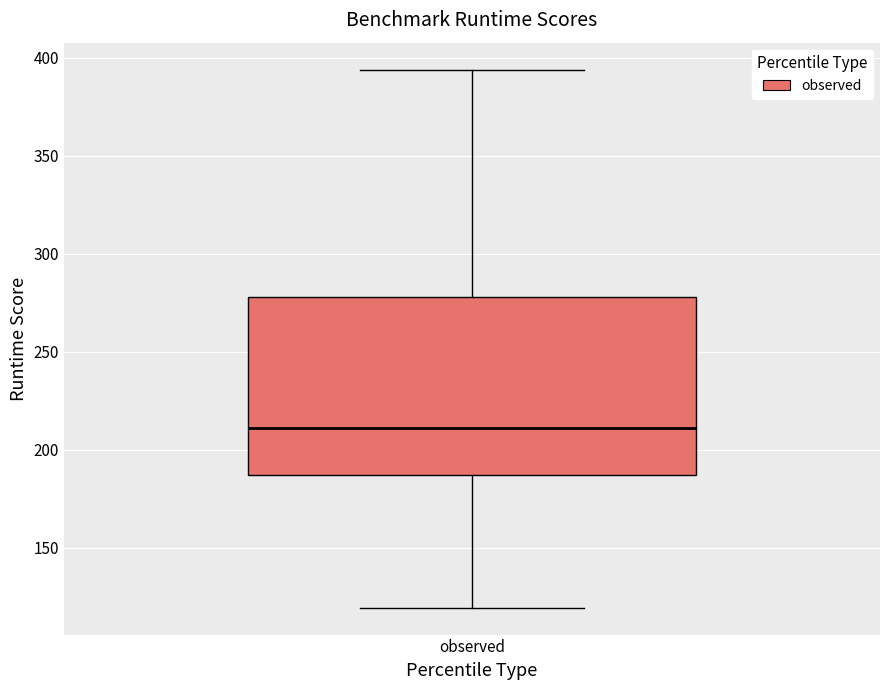

Where is the upper edge of the box for observed on the y-axis? The values are not printed on the chart, so give them approximately, as read against the axis.

280